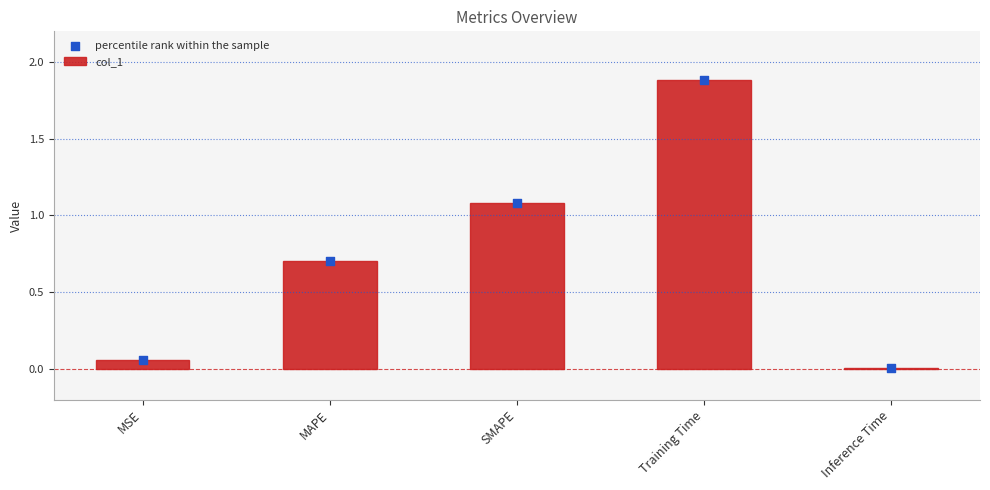

Which series has the largest total across all categories?

col_1